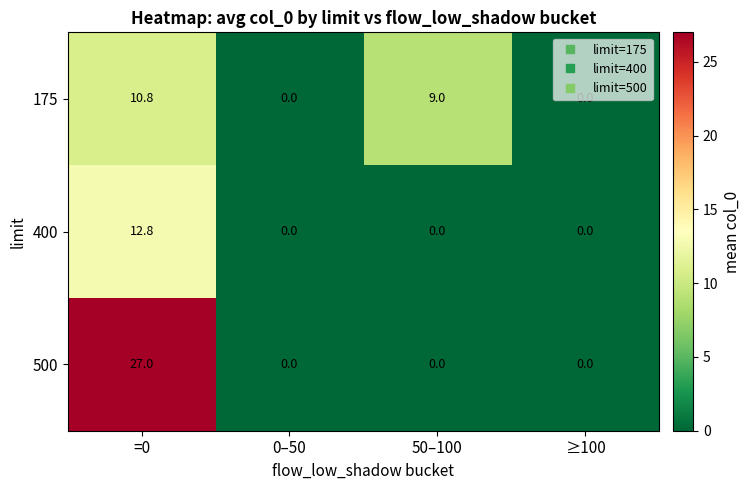

At how many categories does at least one series exceed 6?

2